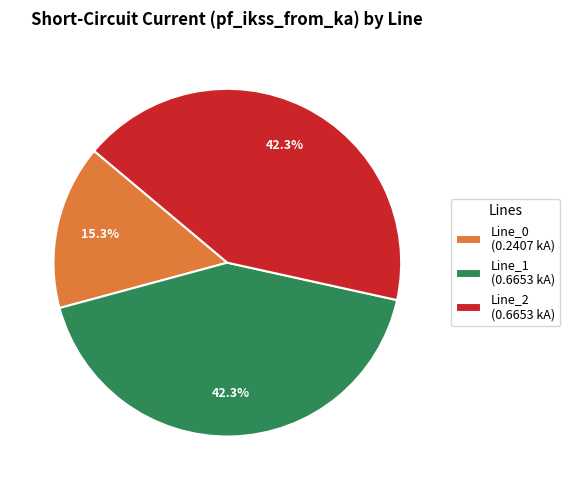

How many slices are in this pie chart?

3